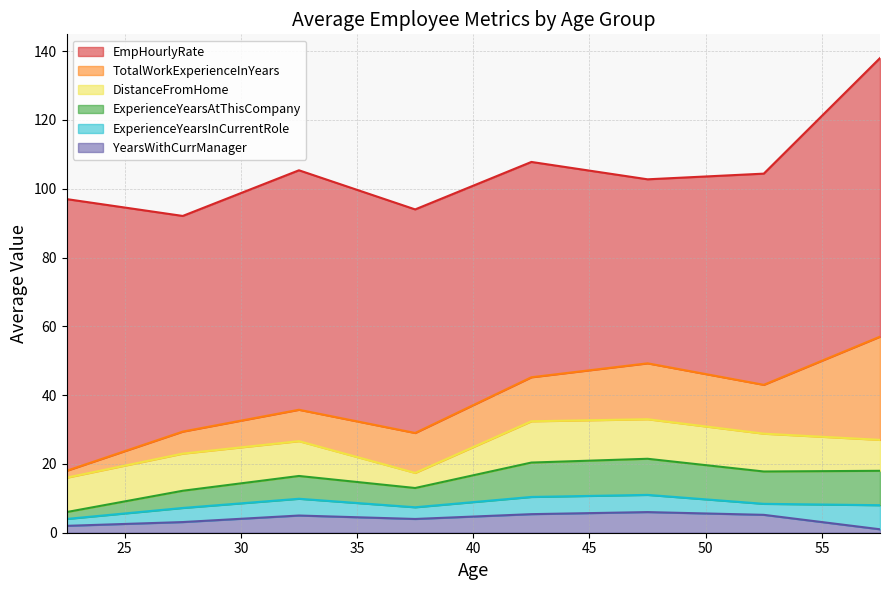

Is the value of ExperienceYearsAtThisCompany at 30 greater than the value of EmpHourlyRate at 35?

No